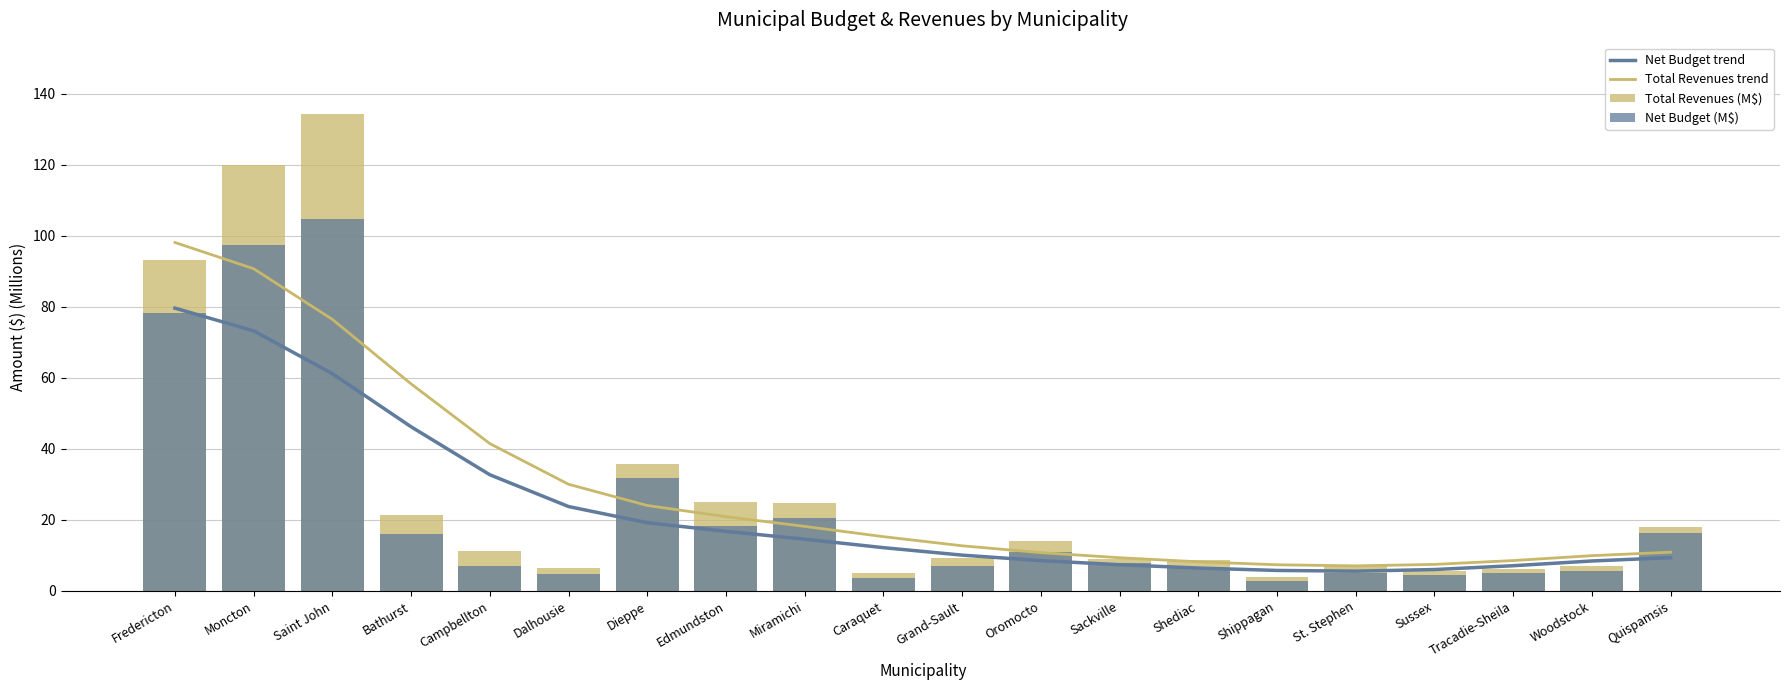

Read the Total Revenues trend value at Miramichi.

18.2